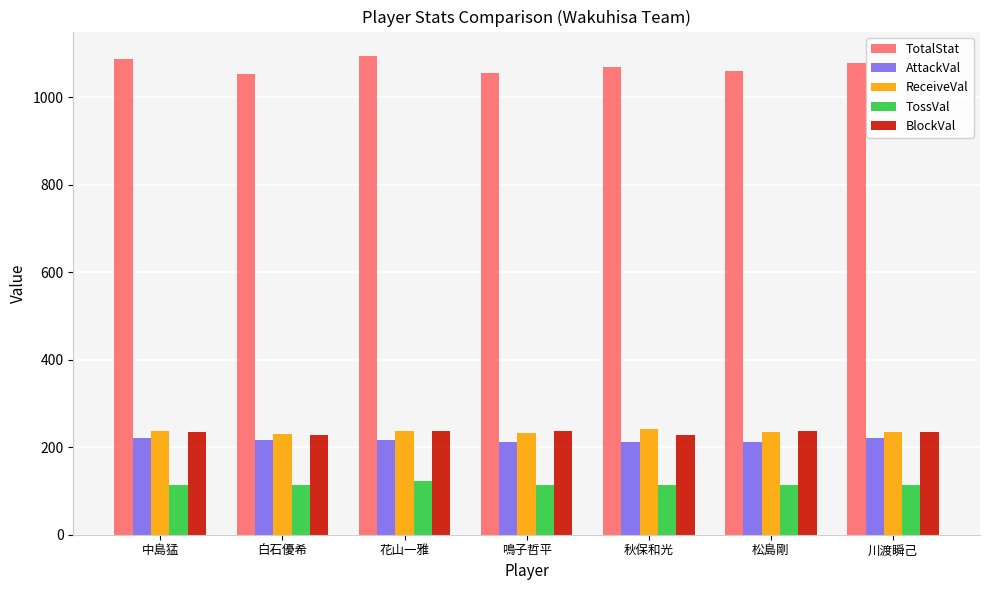

What is the value of the TossVal bar at the 5th from the left?

114